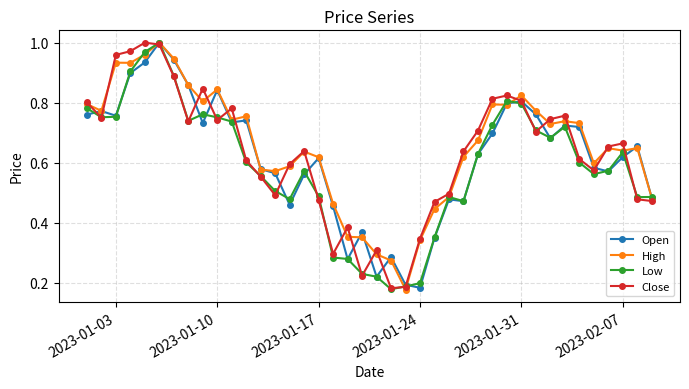

At how many categories does at least one series exceed 0?

40